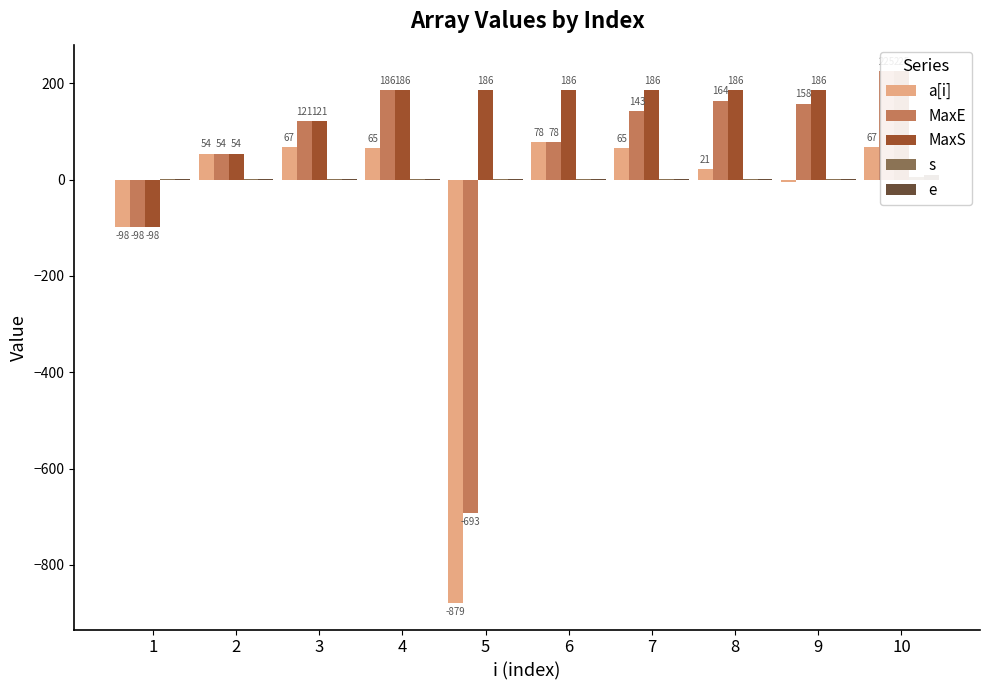

How many negative values does the a[i] series have?

3